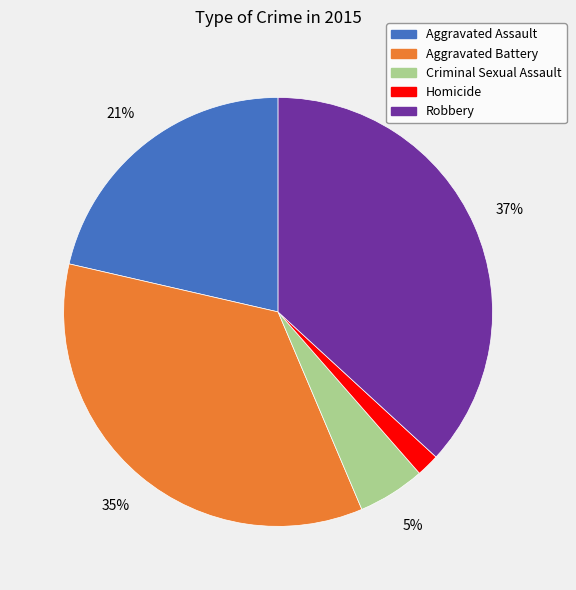

Is there a majority slice in this chart?

No